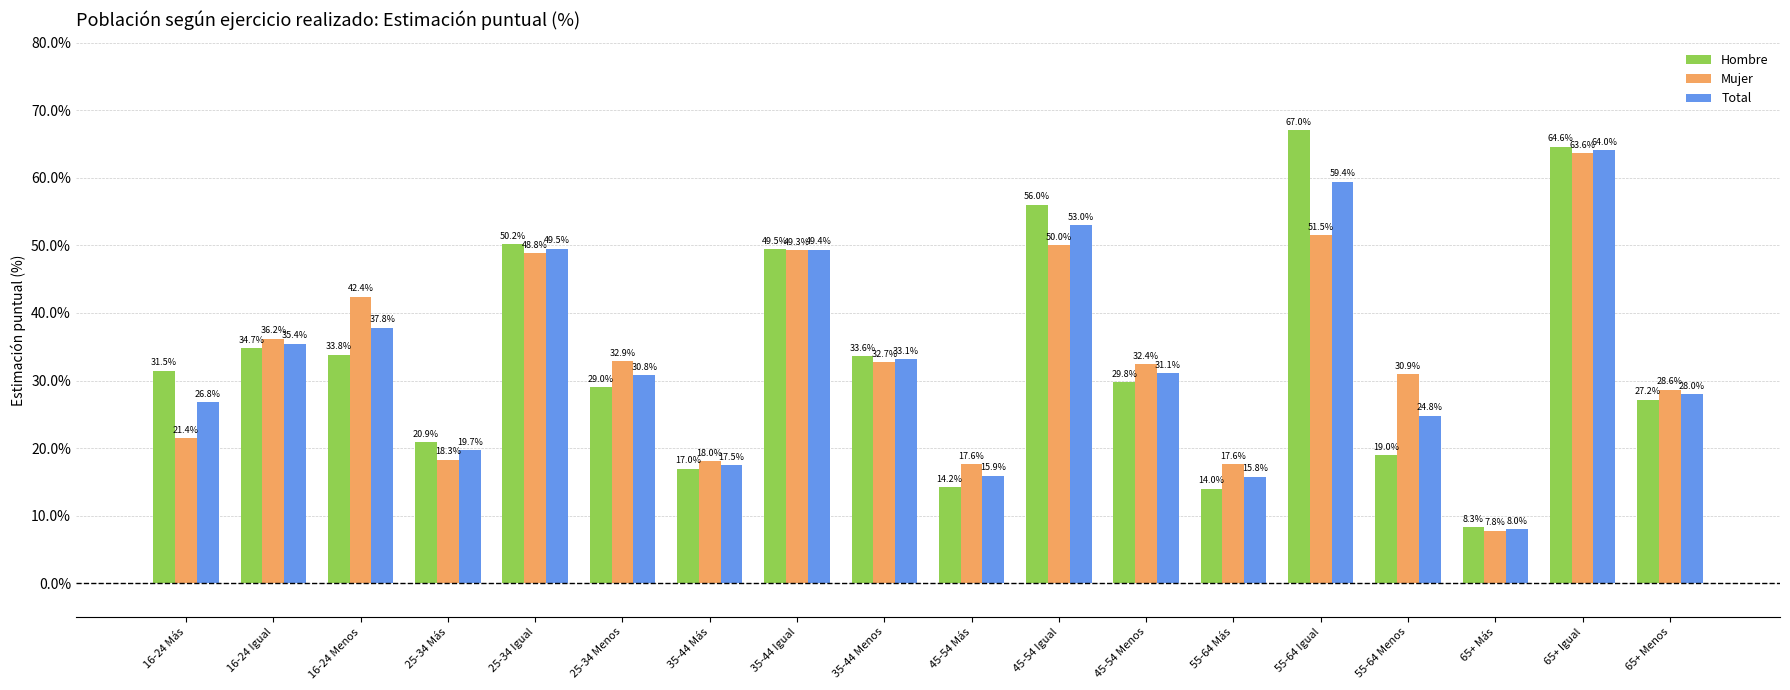

Between 16-24 Más and 55-64 Igual, which series saw the biggest shift?

Hombre